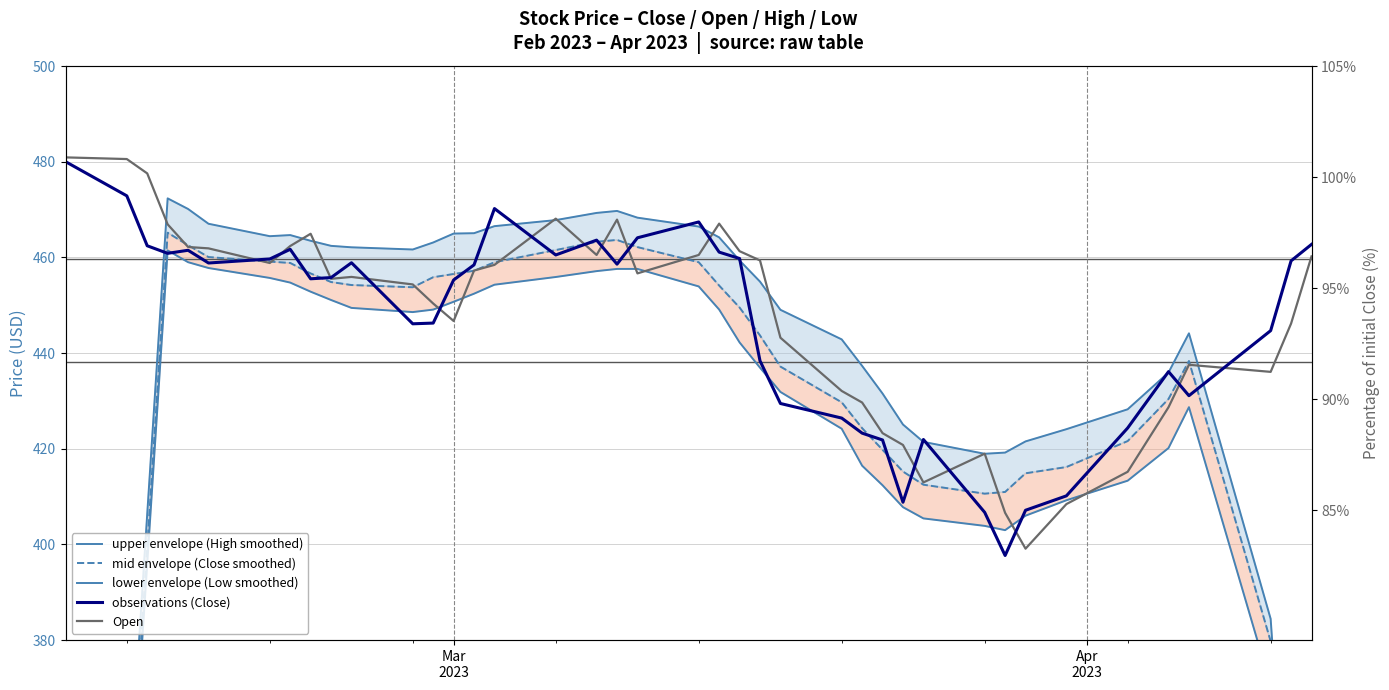

How many data points in mid envelope (Close smoothed) are above 449?

20